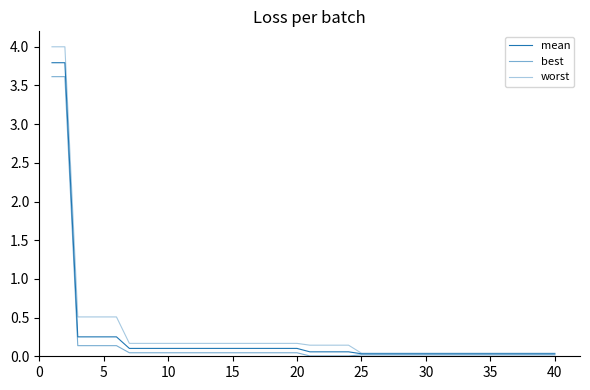

Does the chart have visible grid lines?

No